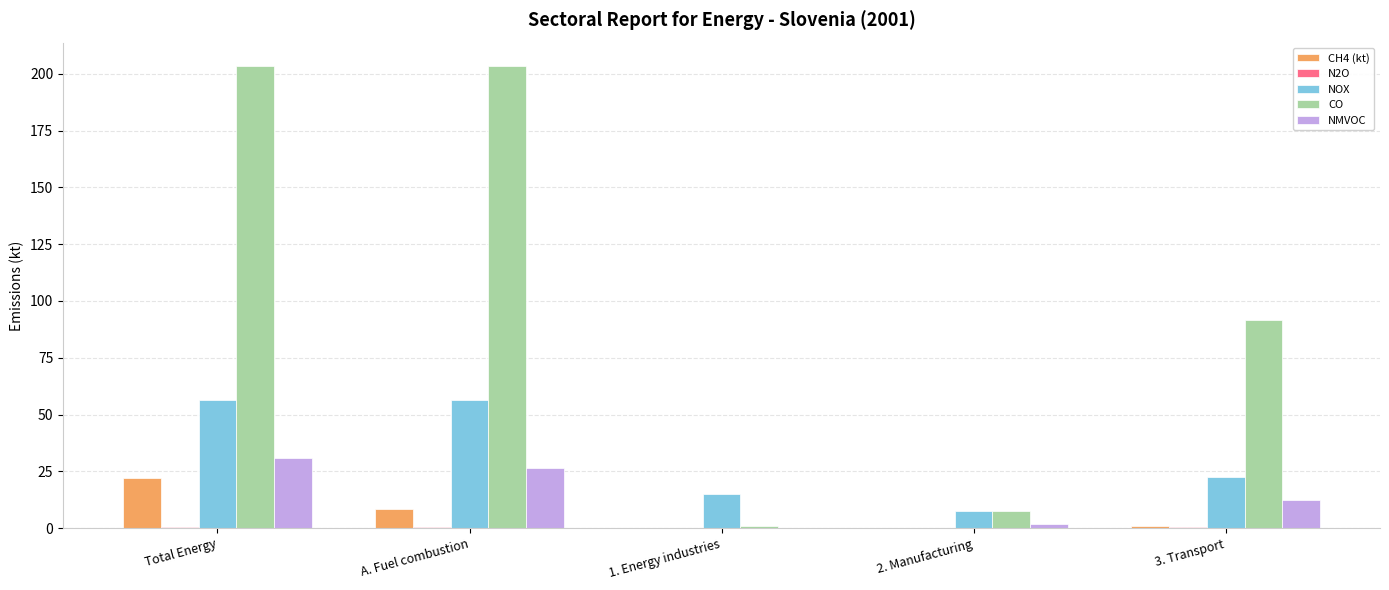

What is the maximum value shown in the chart?

203.5